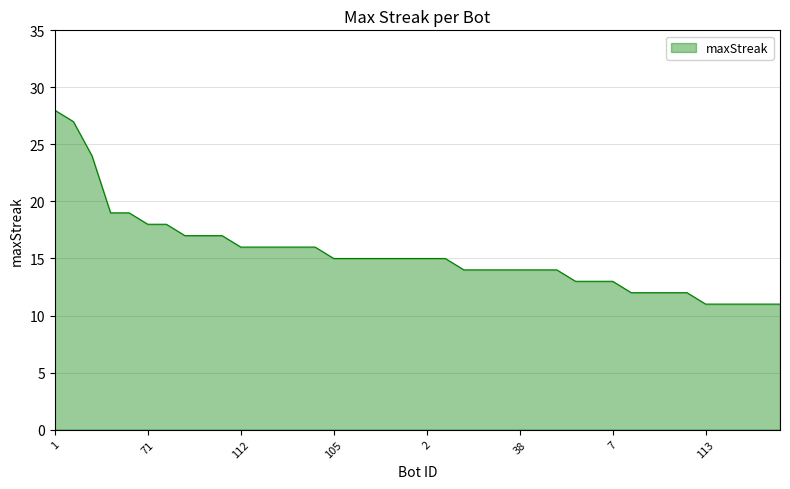

How many lines are shown in the chart?

1